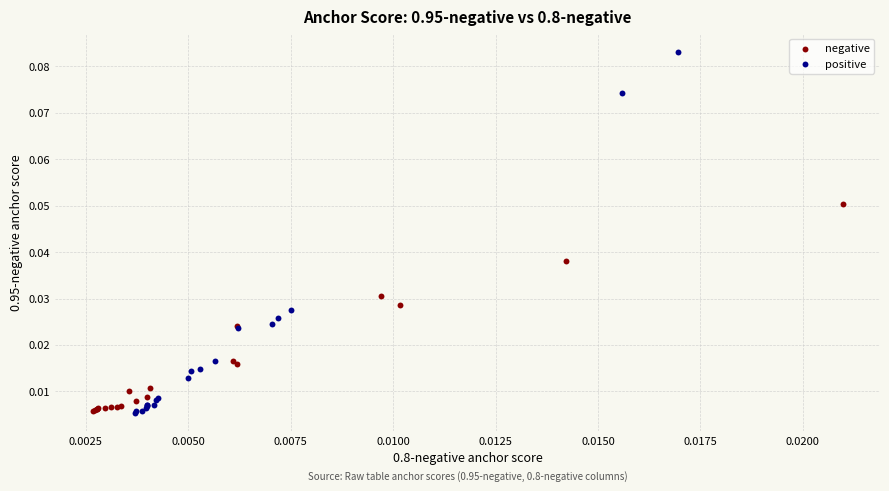

What are all the series names shown in the legend?

negative, positive